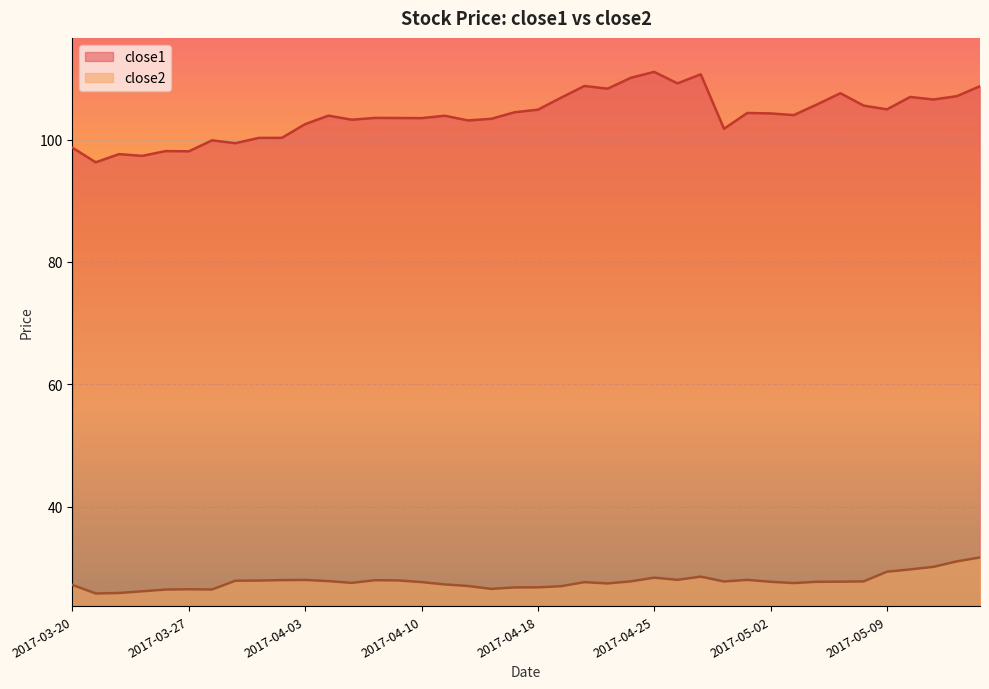

Reading right to left, list all the values displayed in this chart.

close1: 108.7	107.1	106.5	107.0	104.9	105.5	107.6	105.7	104.0	104.3	104.3	101.8	110.7	109.2	111.0	110.1	108.3	108.7	106.8	104.9	104.5	103.4	103.1	103.9	103.5	103.5	103.5	103.2	103.9	102.5	100.3	100.3	99.4	99.9	98.1	98.1	97.3	97.6	96.3	98.7
close2: 31.7	31.1	30.2	29.8	29.4	27.8	27.8	27.8	27.6	27.8	28.1	27.8	28.6	28.1	28.4	27.8	27.5	27.7	27.1	26.9	26.9	26.6	27.1	27.3	27.7	28.0	28.0	27.6	27.9	28.1	28.0	28.0	27.9	26.5	26.6	26.5	26.2	25.9	25.9	27.3